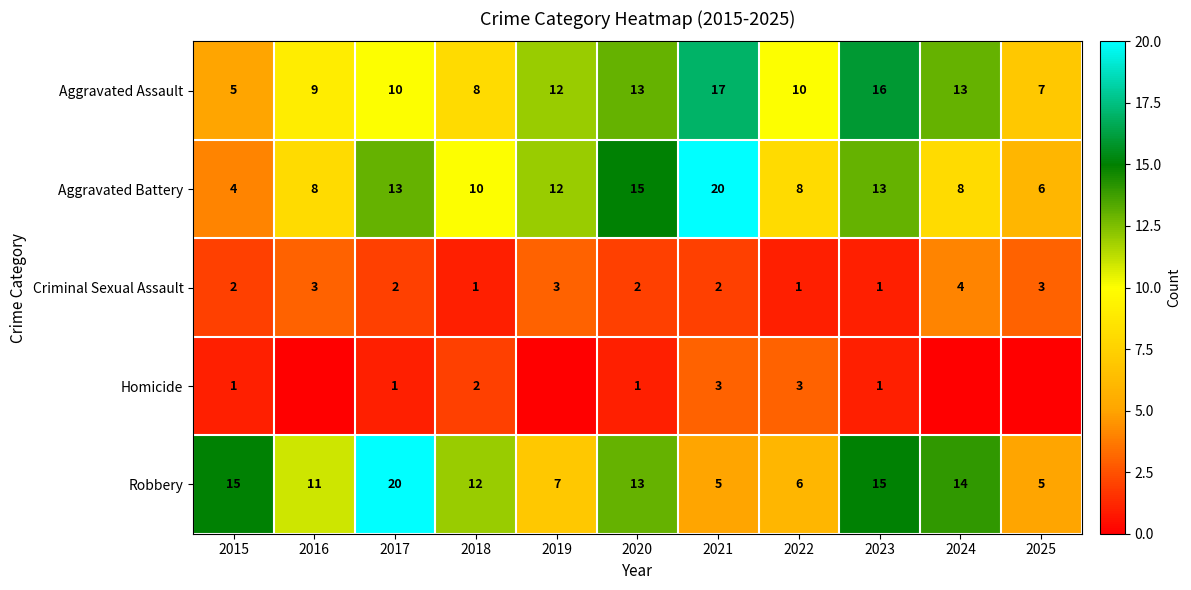

What is the sum of all Criminal Sexual Assault values?

24